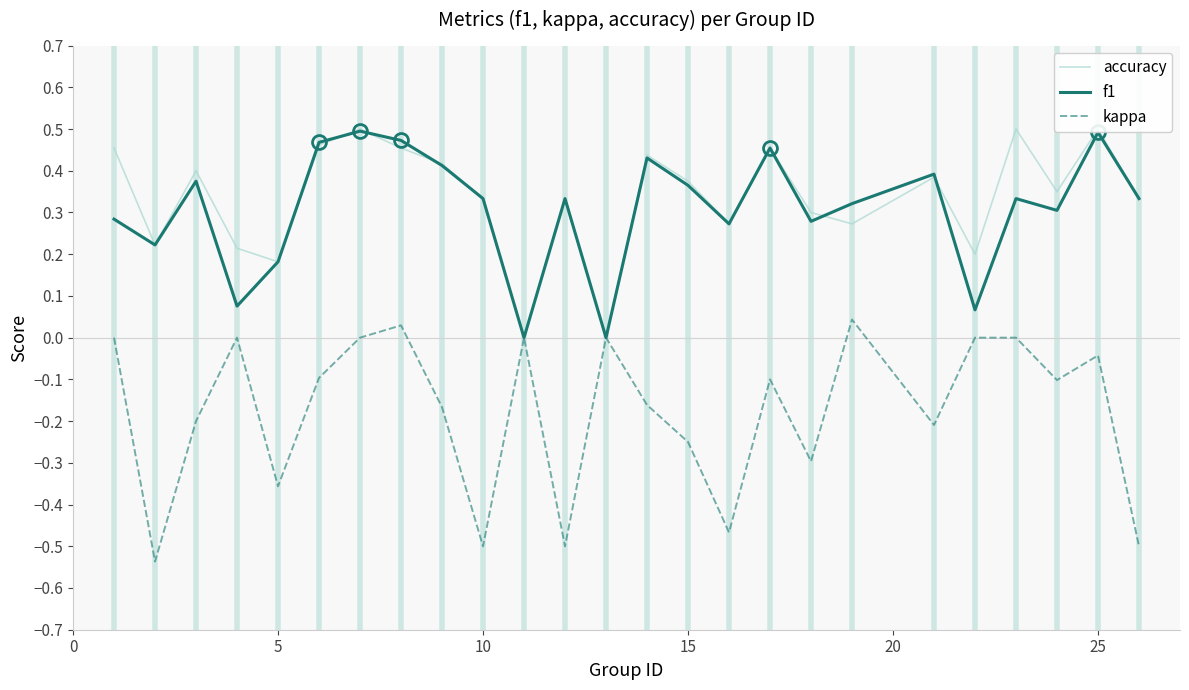

At how many categories does at least one series exceed 0?

23